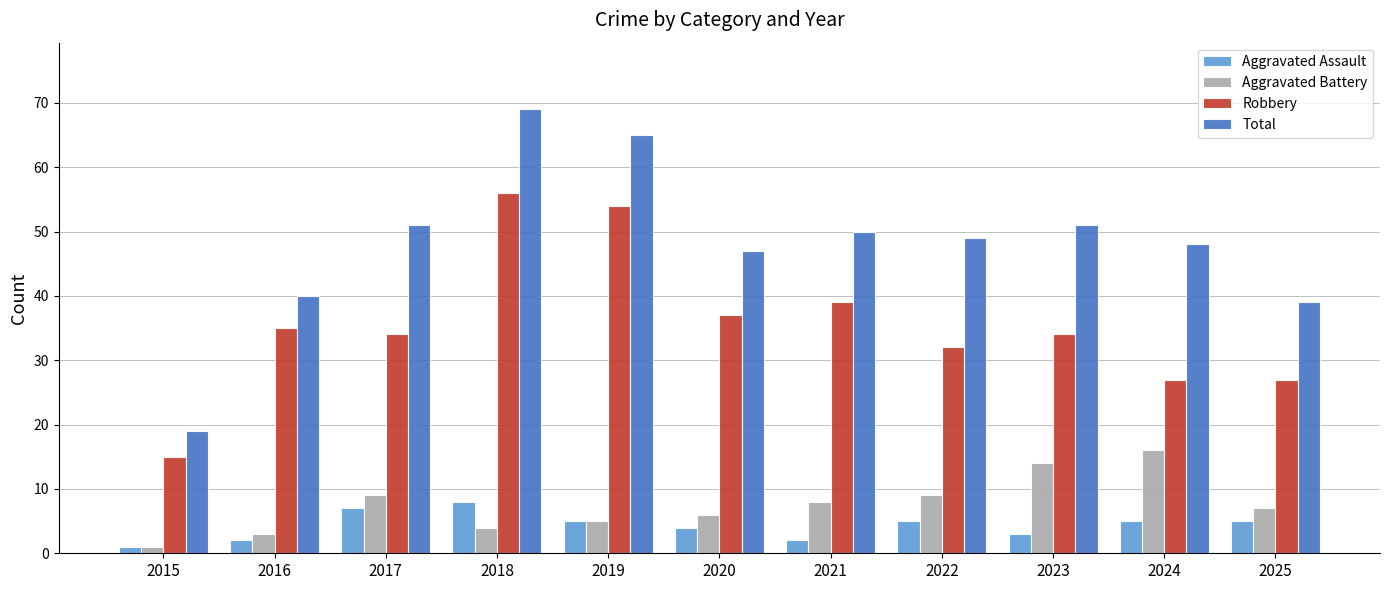

Where does the Aggravated Assault series first go above 5?

2017